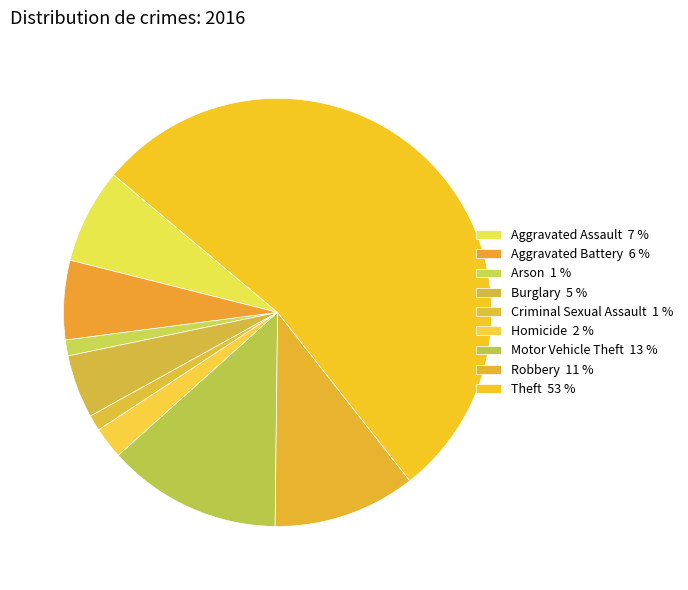

Which has a higher value, Theft or Aggravated Battery?

Theft